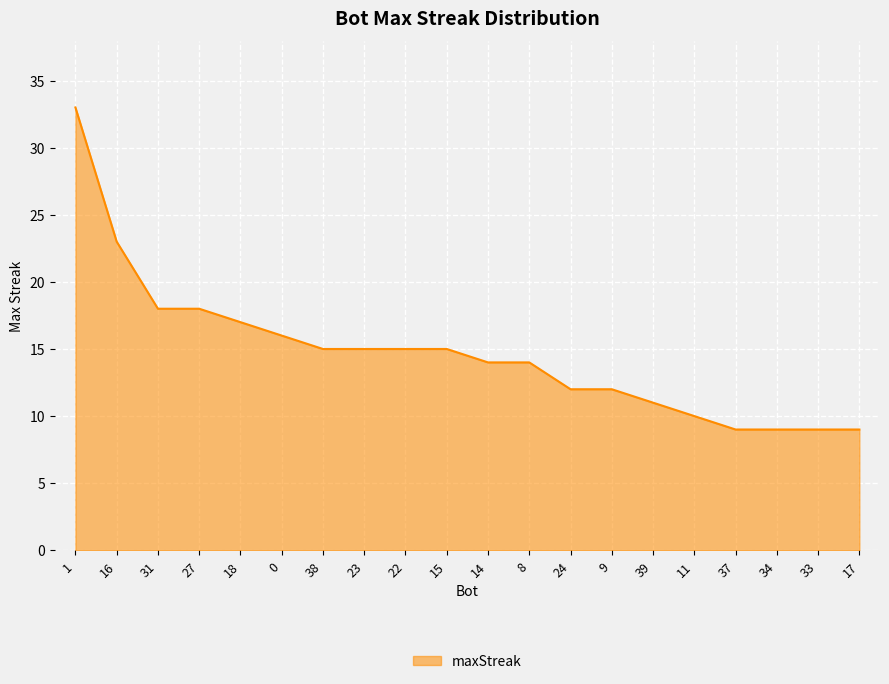

Which has a higher value, 9 or 8?

8